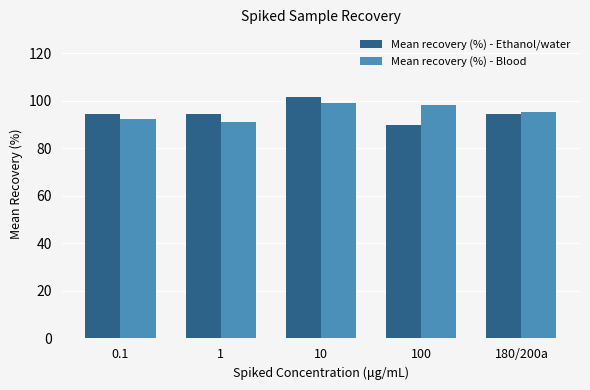

Which category has the lowest value in the Mean recovery (%) - Ethanol/water series?

100